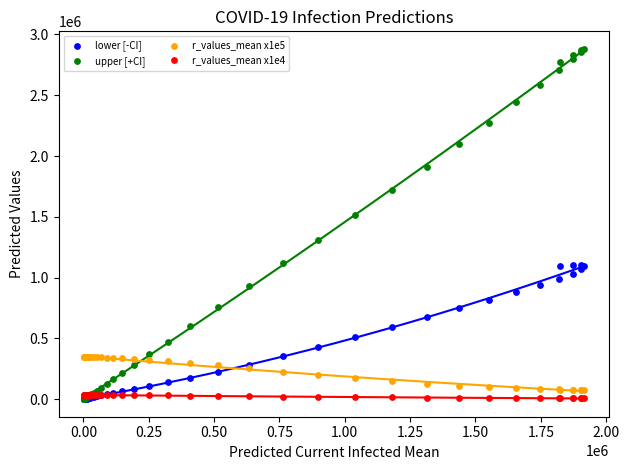

Across all series, what Y value is closest to 1440953?

1516152.0